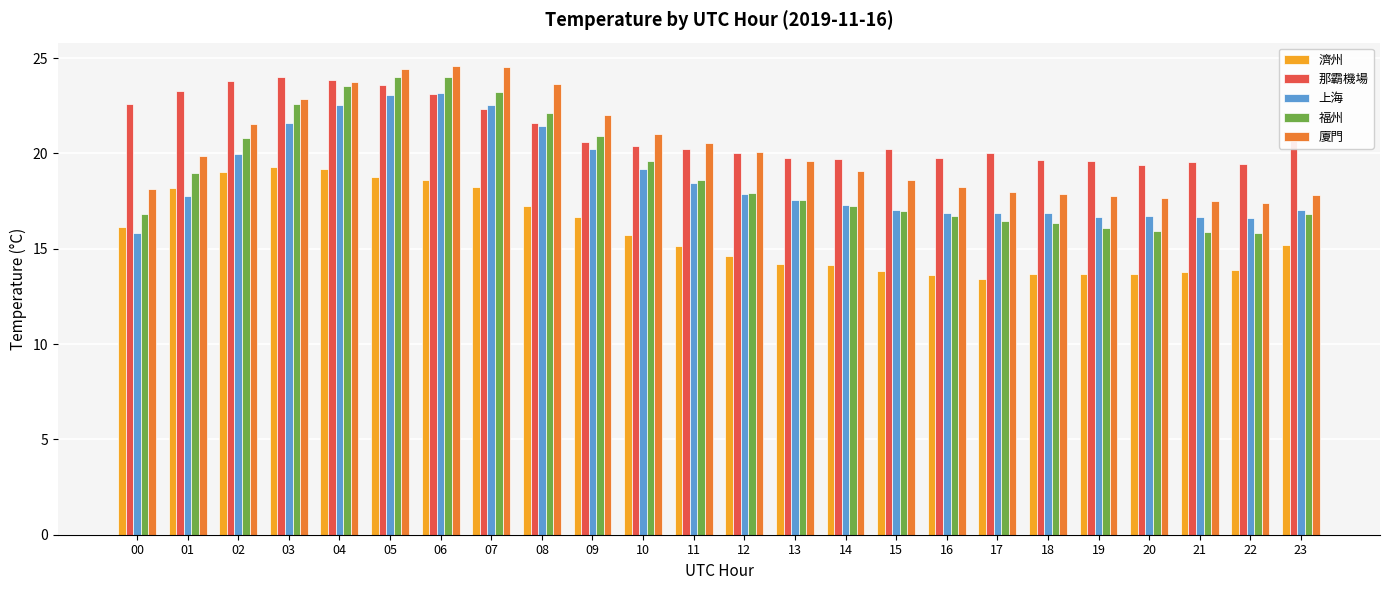

What is the sum of all 福州 values?

455.1